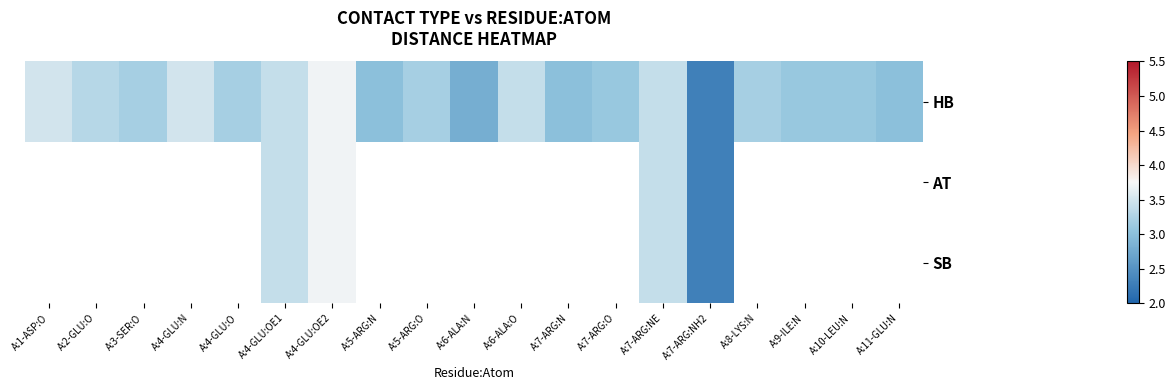

Where does the HB series first go above 3?

A:1-ASP:O